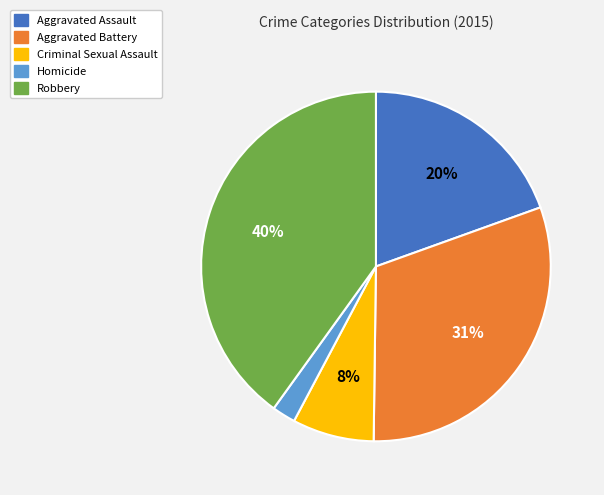

What is the smallest slice in the pie chart?

Homicide